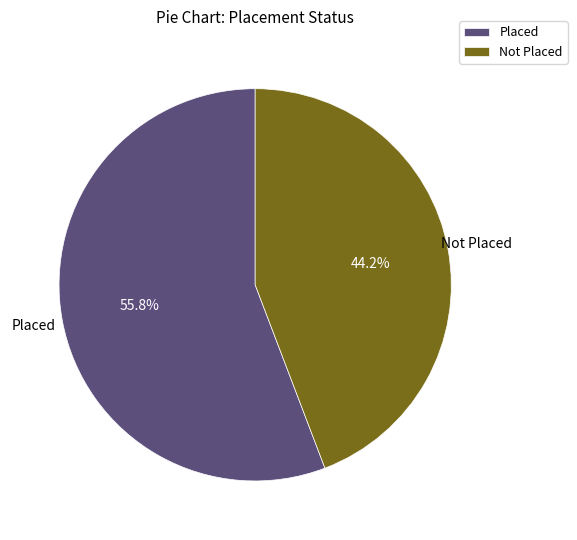

Is it true that Placed is 56% of the pie?

True